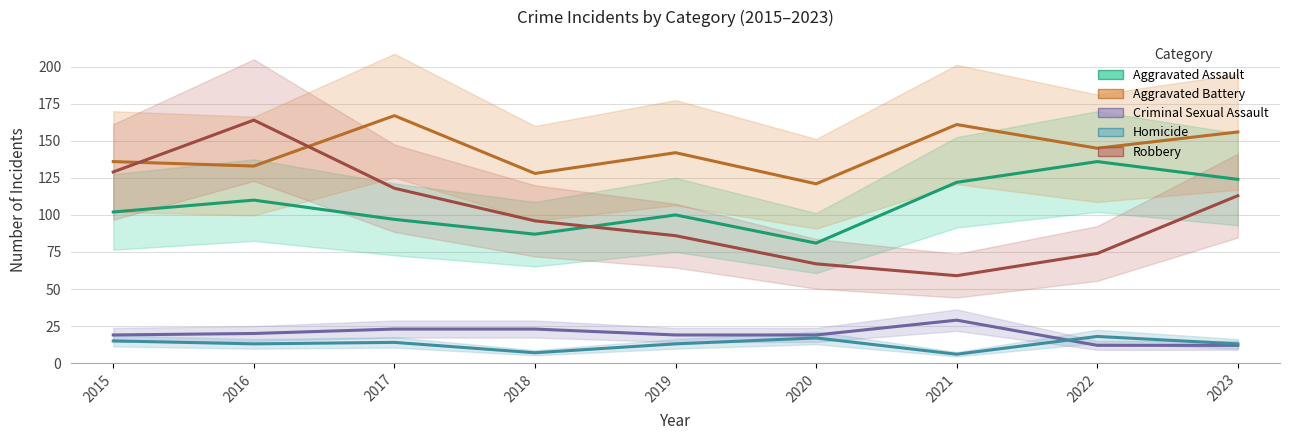

In Aggravated Battery, how many points are lower than both neighbors (excluding endpoints)?

4